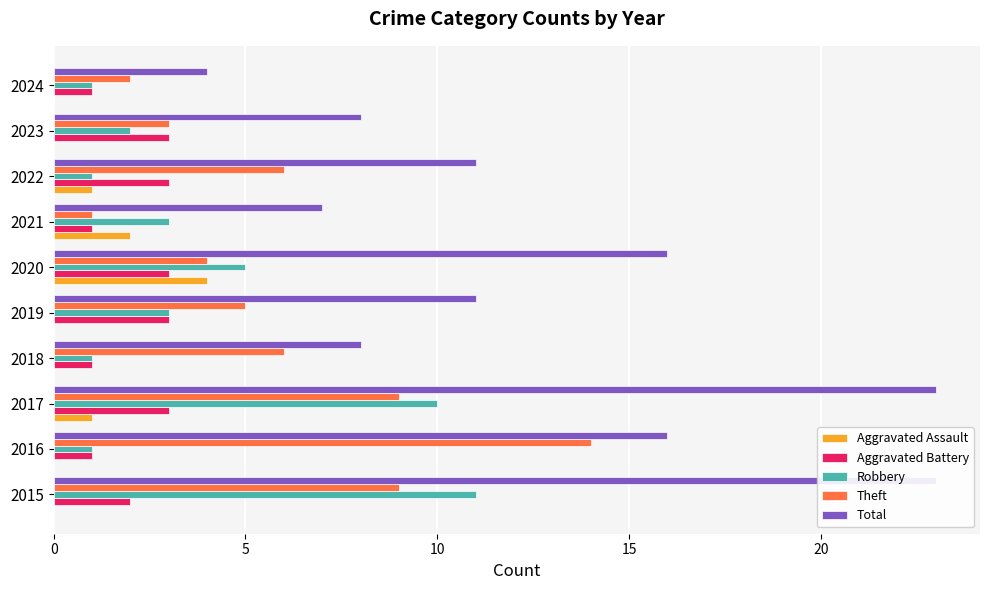

How many bars are there in total?

50